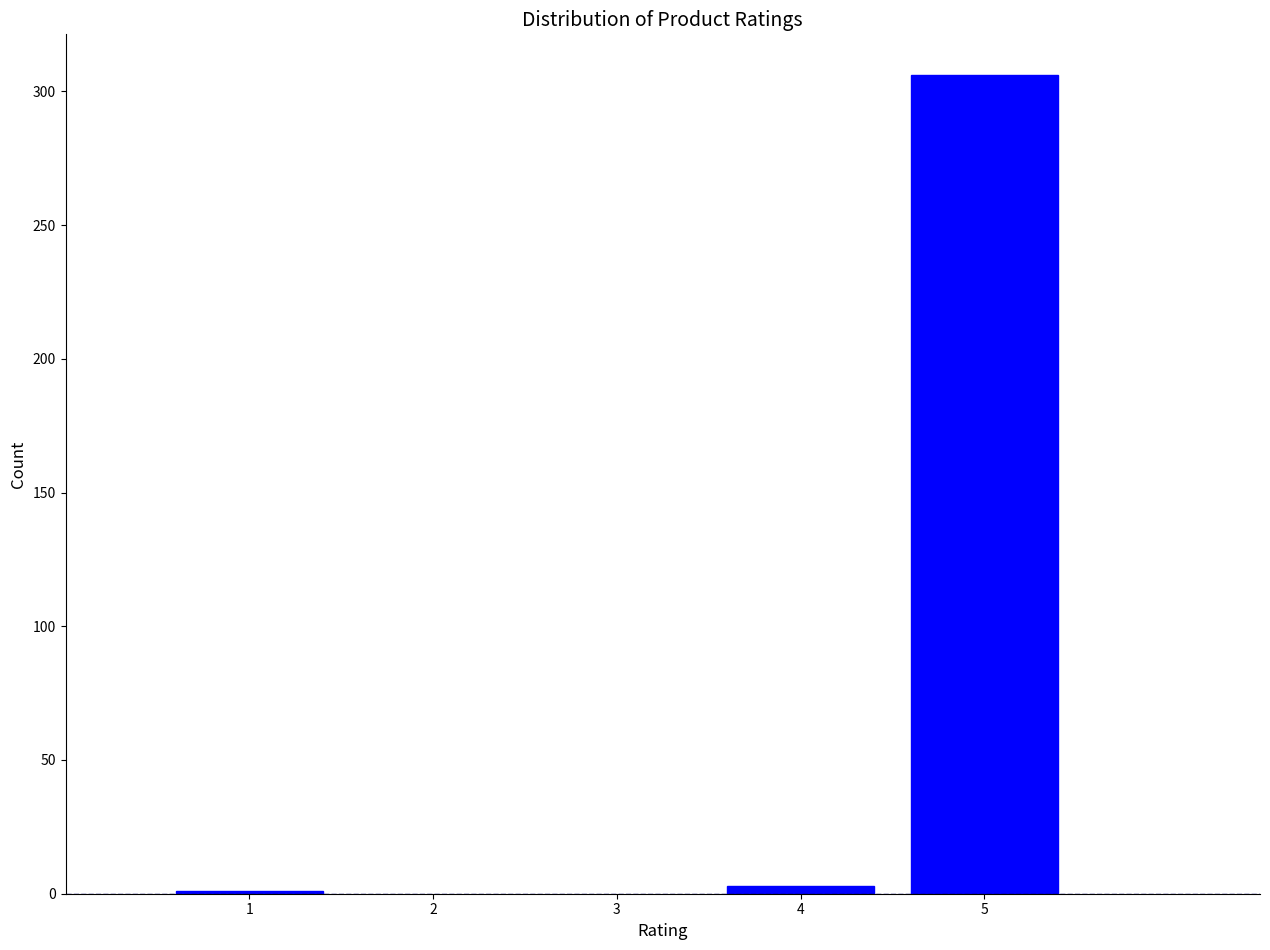

Reading left to right, what are all the values shown in this chart?

1=1	4=3	5=306